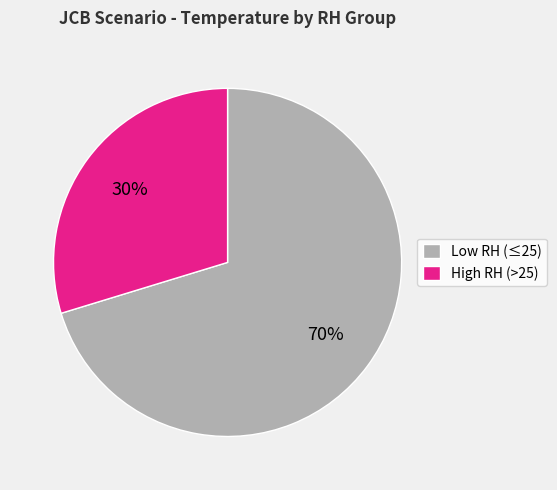

Is there a majority slice in this chart?

Yes